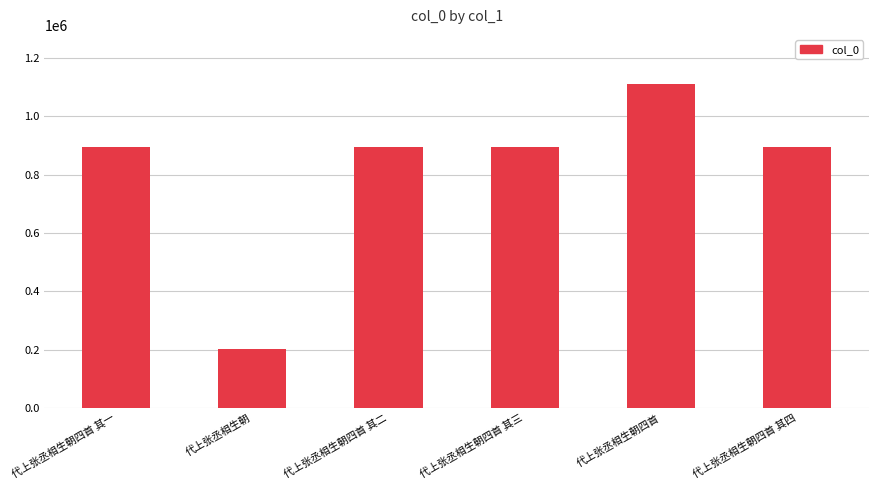

What is the value of the 6th bar from the left?

895328